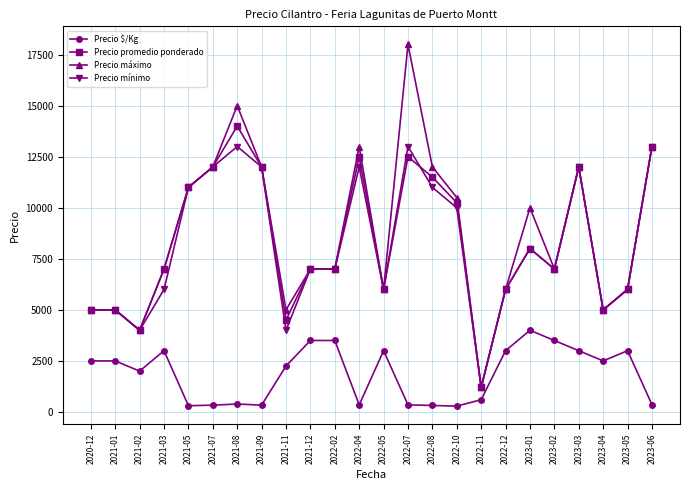

Where is the first local minimum for Precio $/Kg?

2021-02